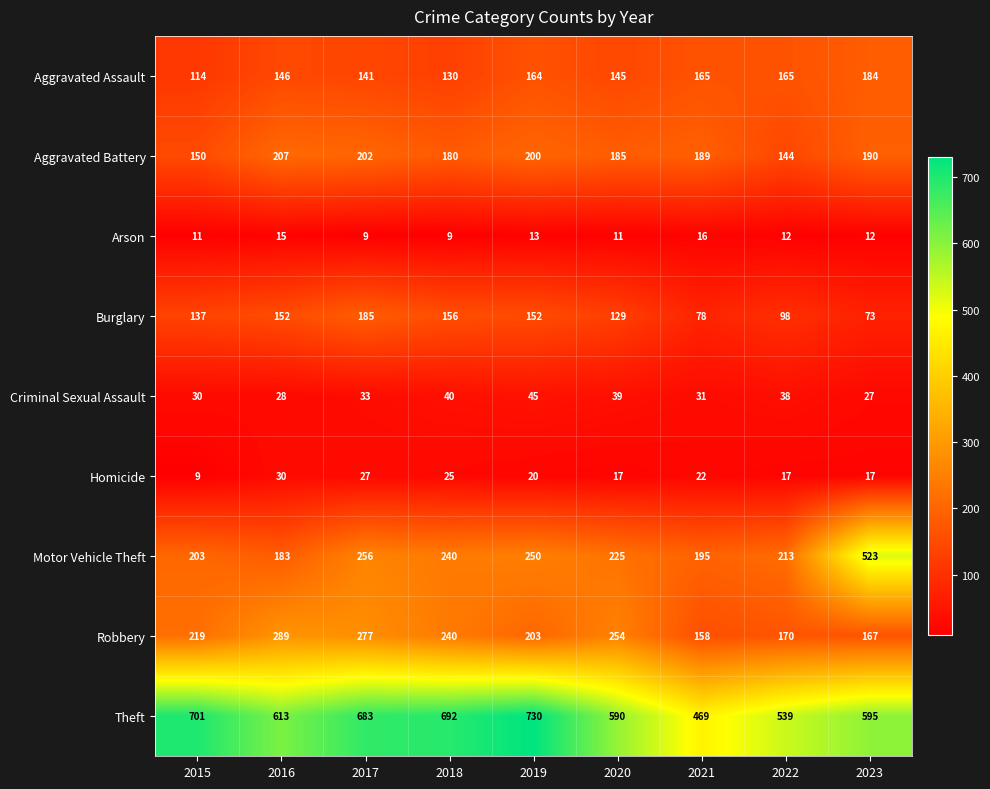

At which label does Theft first exceed 613?

2015